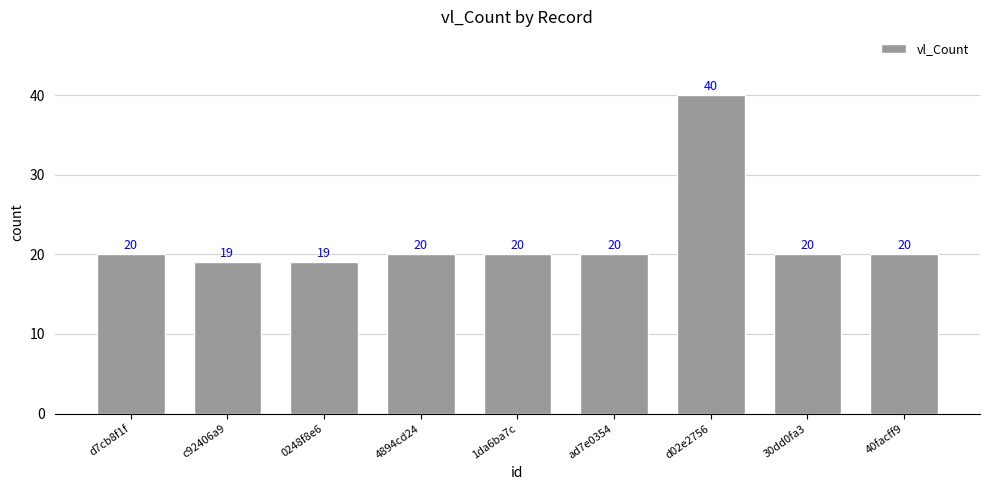

Does the chart contain any negative values?

No